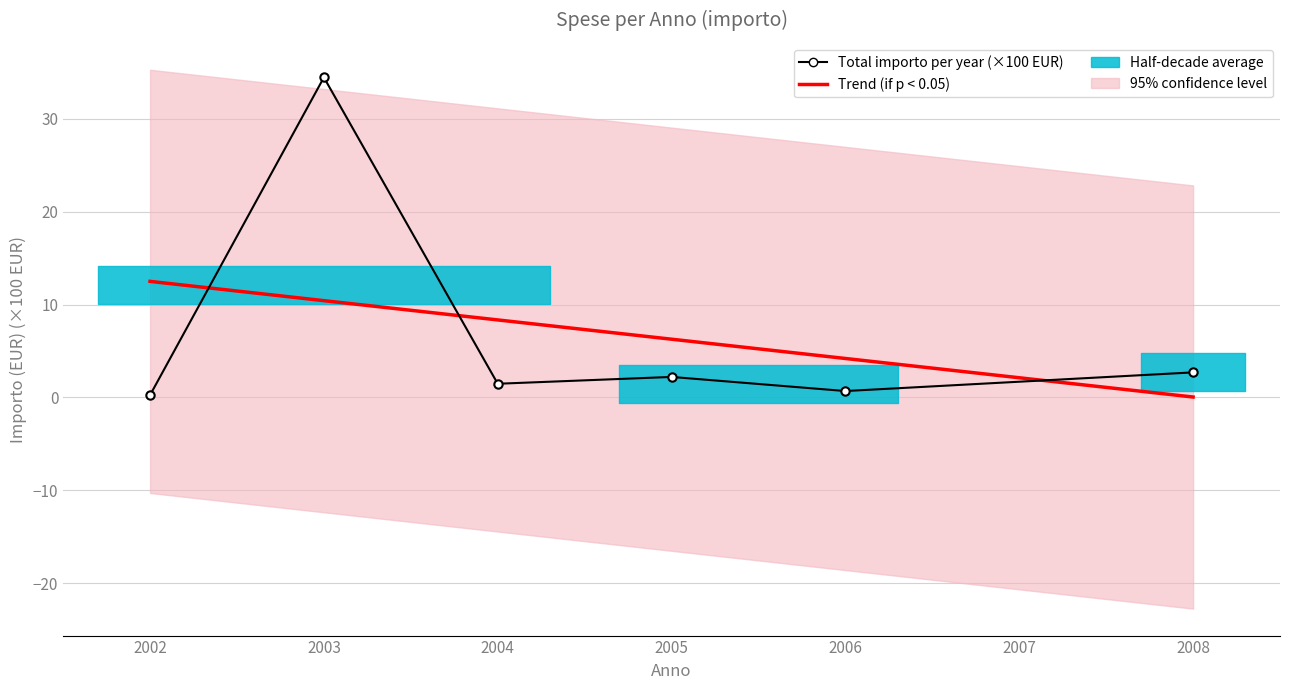

Is this an area chart (filled region under the line)?

No